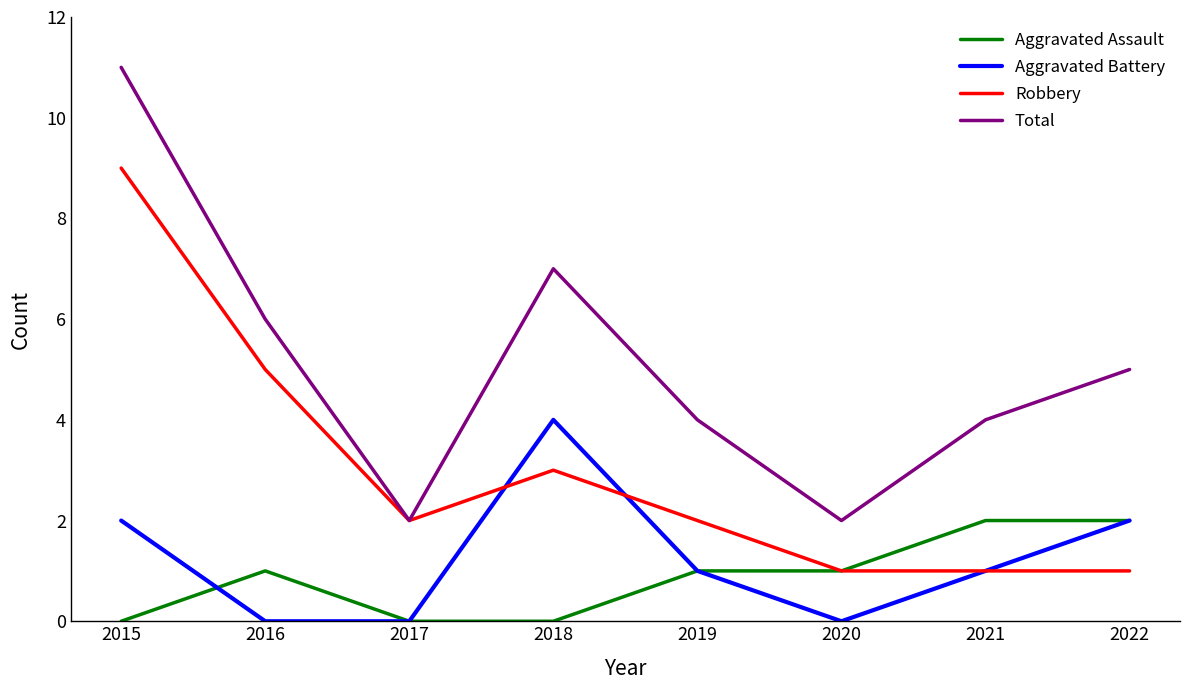

Is this an area chart (filled region under the line)?

No